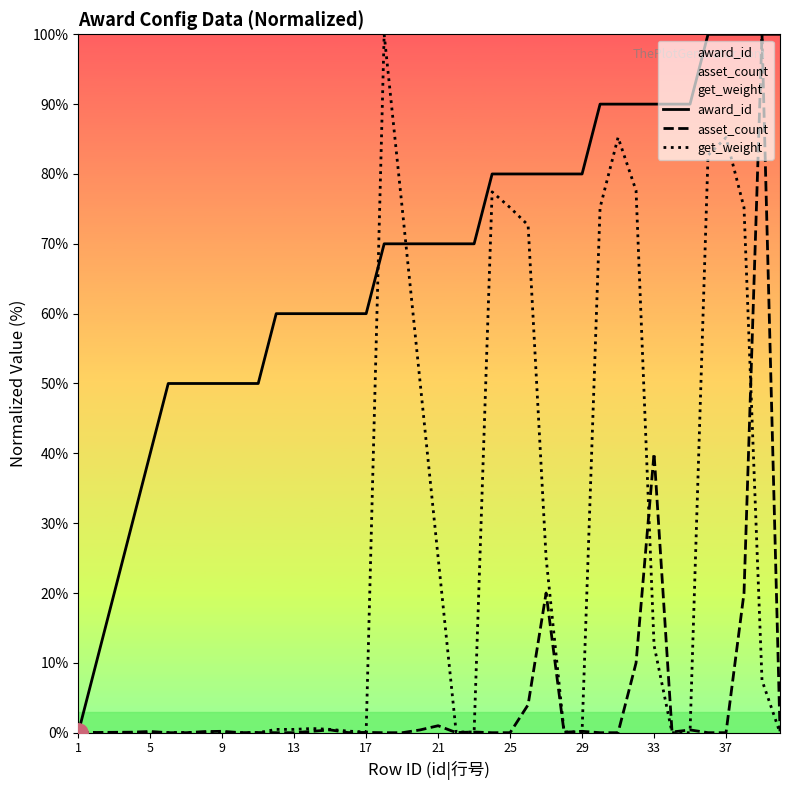

Is the value of asset_count at 29 greater than the value of get_weight at 29?

Yes